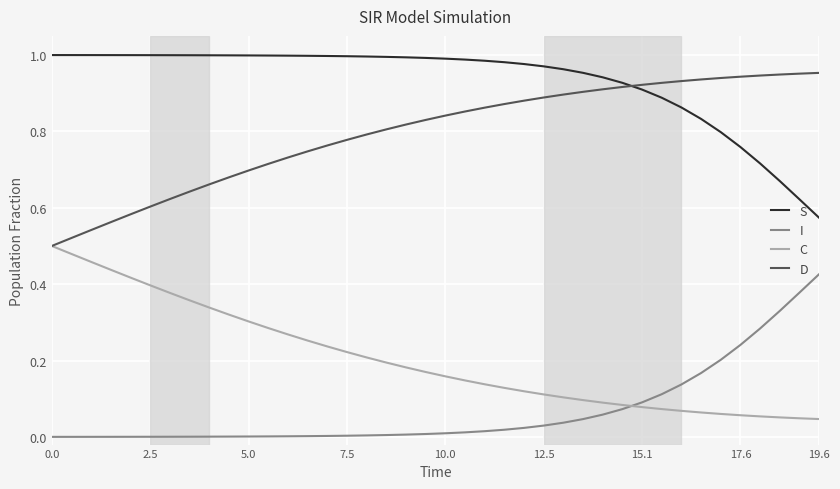

How many lines are shown in the chart?

4